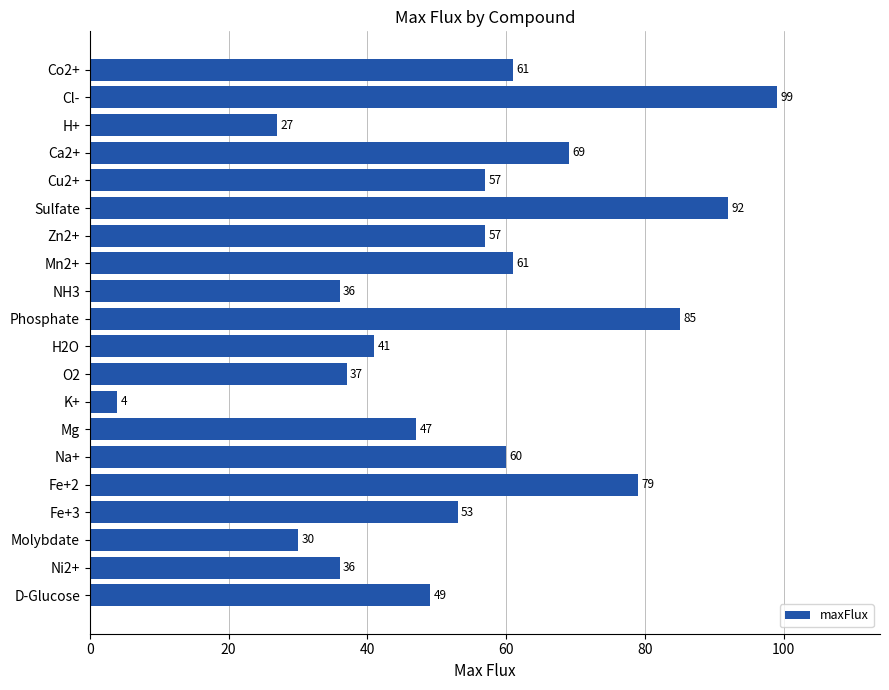

How many distinct data groups are displayed?

1